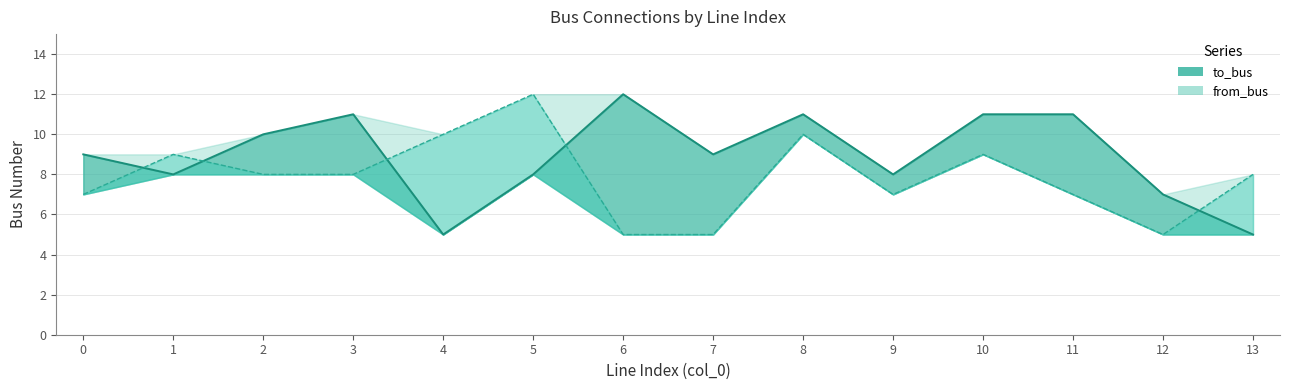

What is the sum of the from_bus values at 3 and 5?

20